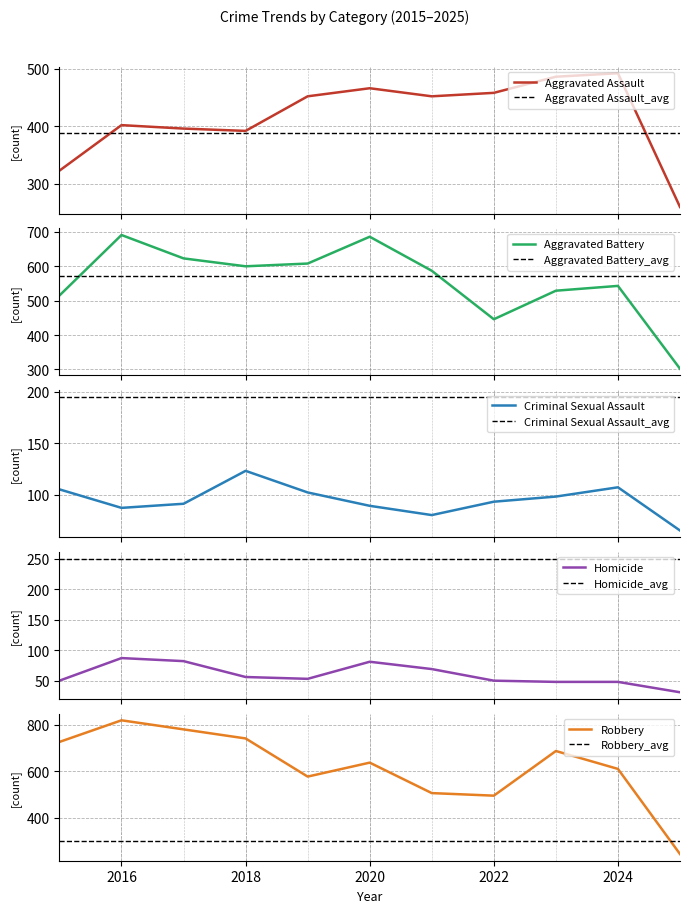

Reading left to right, list all the values displayed in this chart.

Aggravated Assault: 323	402	396	392	452	466	452	458	486	492	260
Aggravated Battery: 515	691	623	600	608	686	587	446	529	543	302
Criminal Sexual Assault: 105	87	91	123	102	89	80	93	98	107	65
Homicide: 50	87	82	56	53	81	69	50	48	48	31
Robbery: 726	819	780	741	577	637	506	495	687	610	244